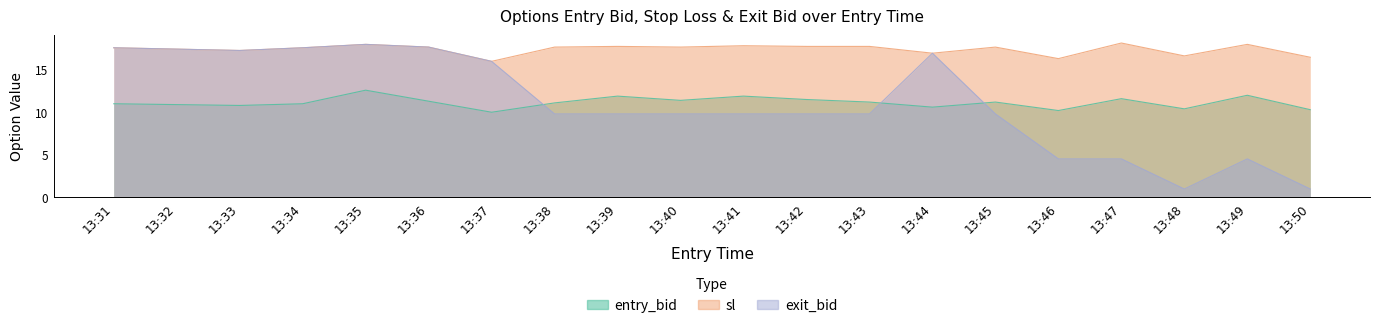

How many lines are shown in the chart?

3